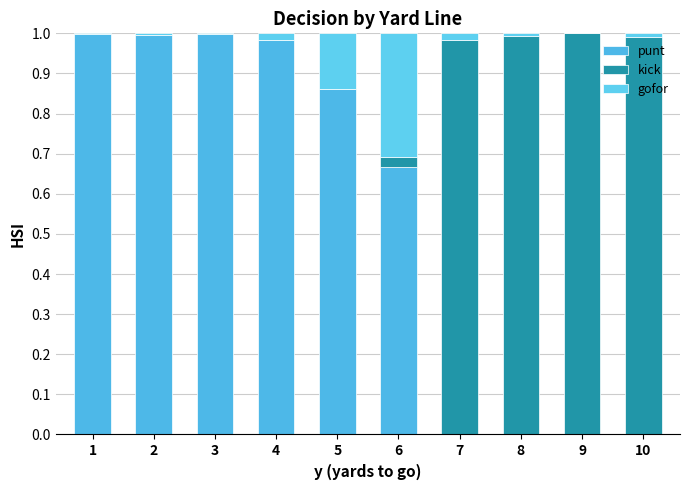

How many distinct data groups are displayed?

3